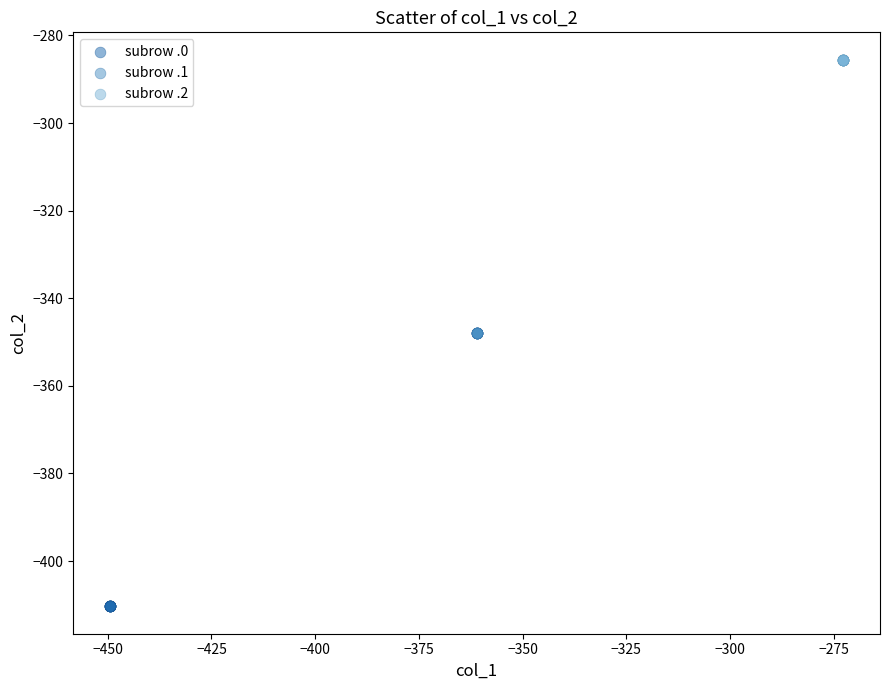

Which series reaches the minimum Y coordinate?

subrow .0